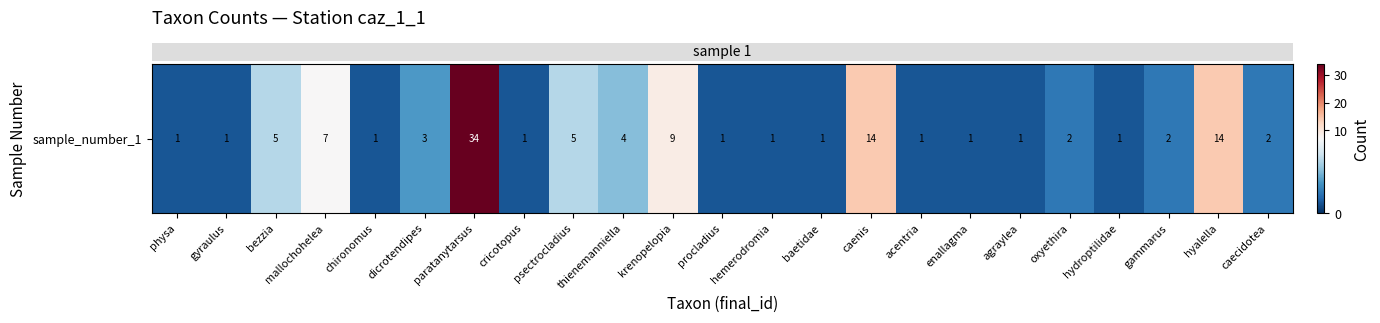

The chart shows a value of 3 at dicrotendipes. True or false?

True